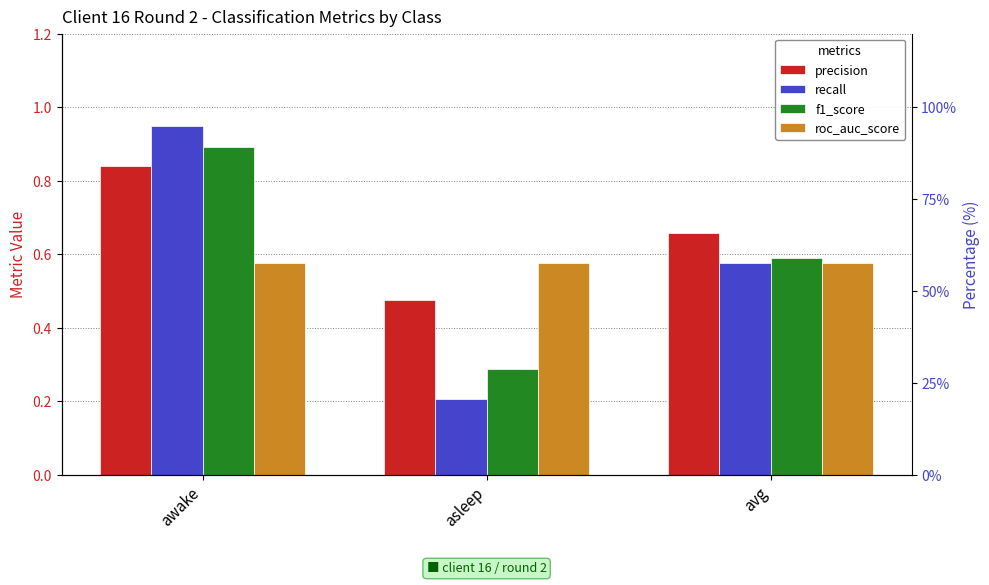

Where is f1_score nearest to the value 0?

asleep